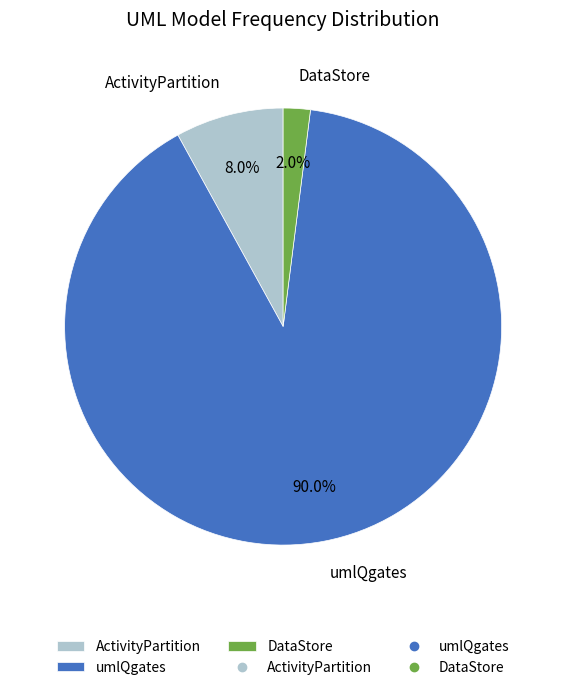

How many slices are in this pie chart?

3